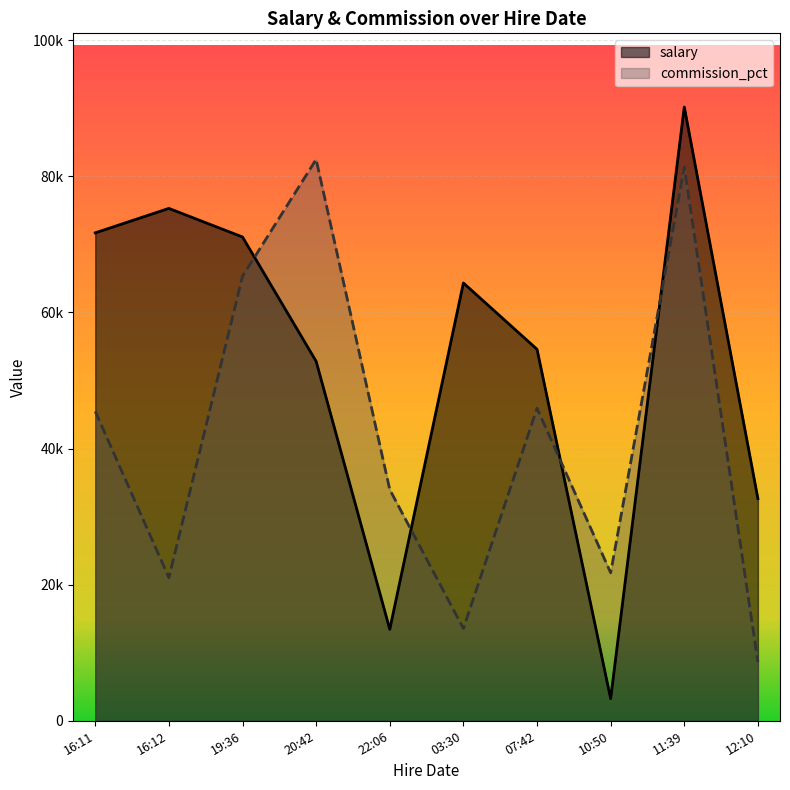

At 03:30, list the series in order from largest to smallest.

salary, commission_pct